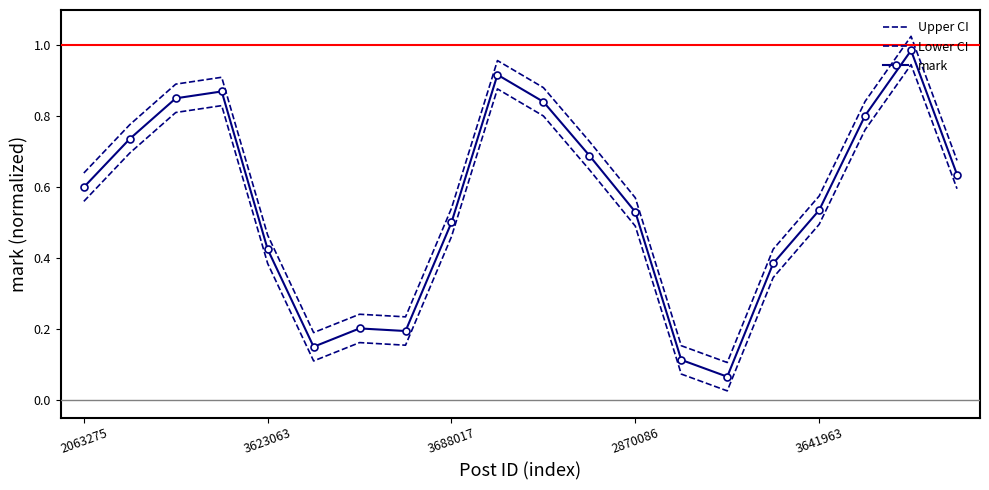

Where is the first local minimum for Lower CI?

5